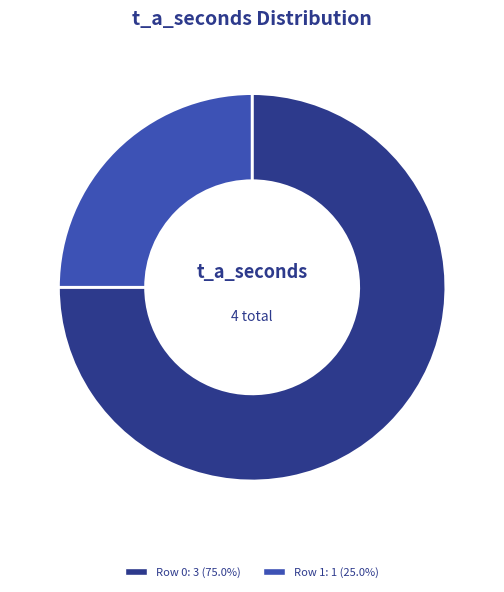

Does any single category account for the majority?

Yes